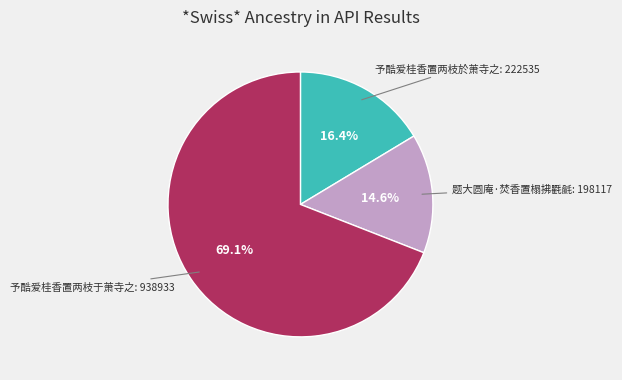

Does any single category account for the majority?

Yes